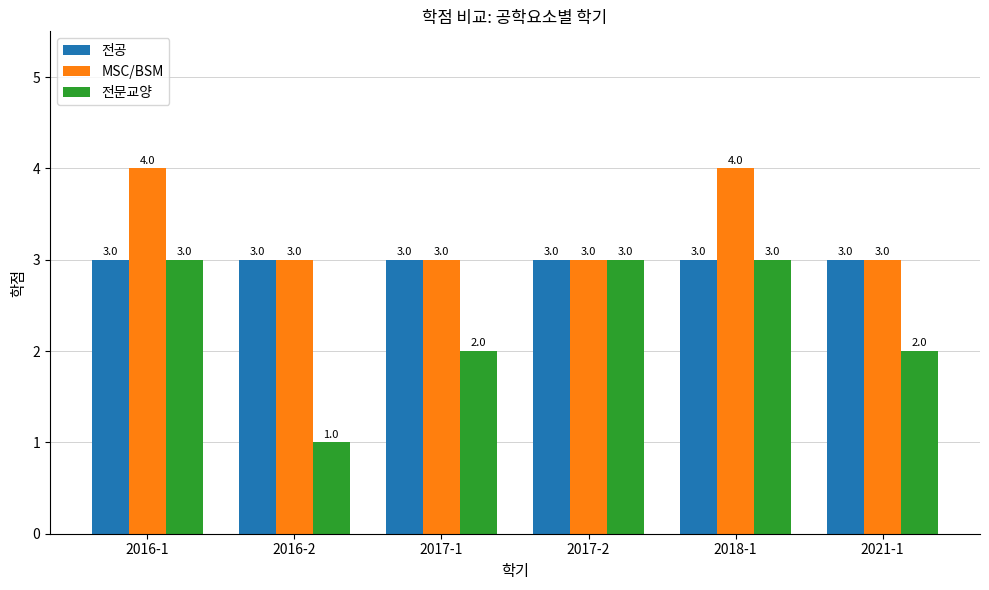

At which category does the chart reach its minimum across all series?

2016-2